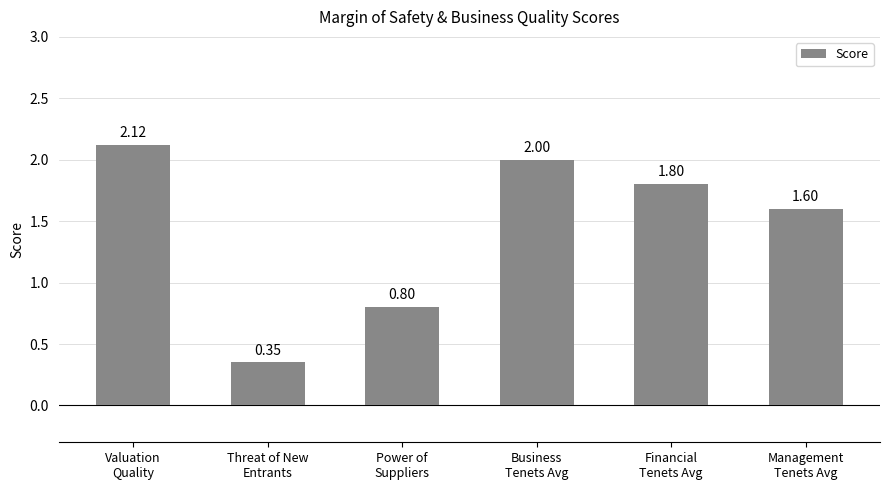

What is the change in value from Power of
Suppliers to Business
Tenets Avg?

+1.2